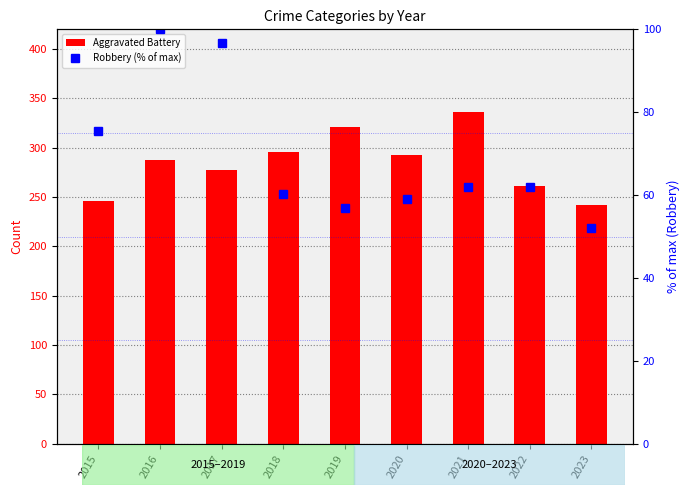

At which label is Aggravated Battery closest to 289?

2016